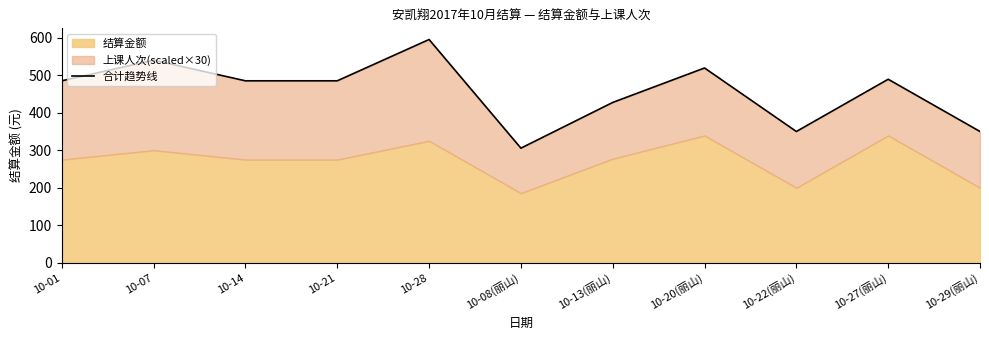

Reading left to right, extract all data points from this chart.

10-01=485.0	10-07=540.0	10-14=485.0	10-21=485.0	10-28=595.0	10-08(丽山)=305.6	10-13(丽山)=427.4	10-20(丽山)=519.1	10-22(丽山)=350.0	10-27(丽山)=489.1	10-29(丽山)=350.0